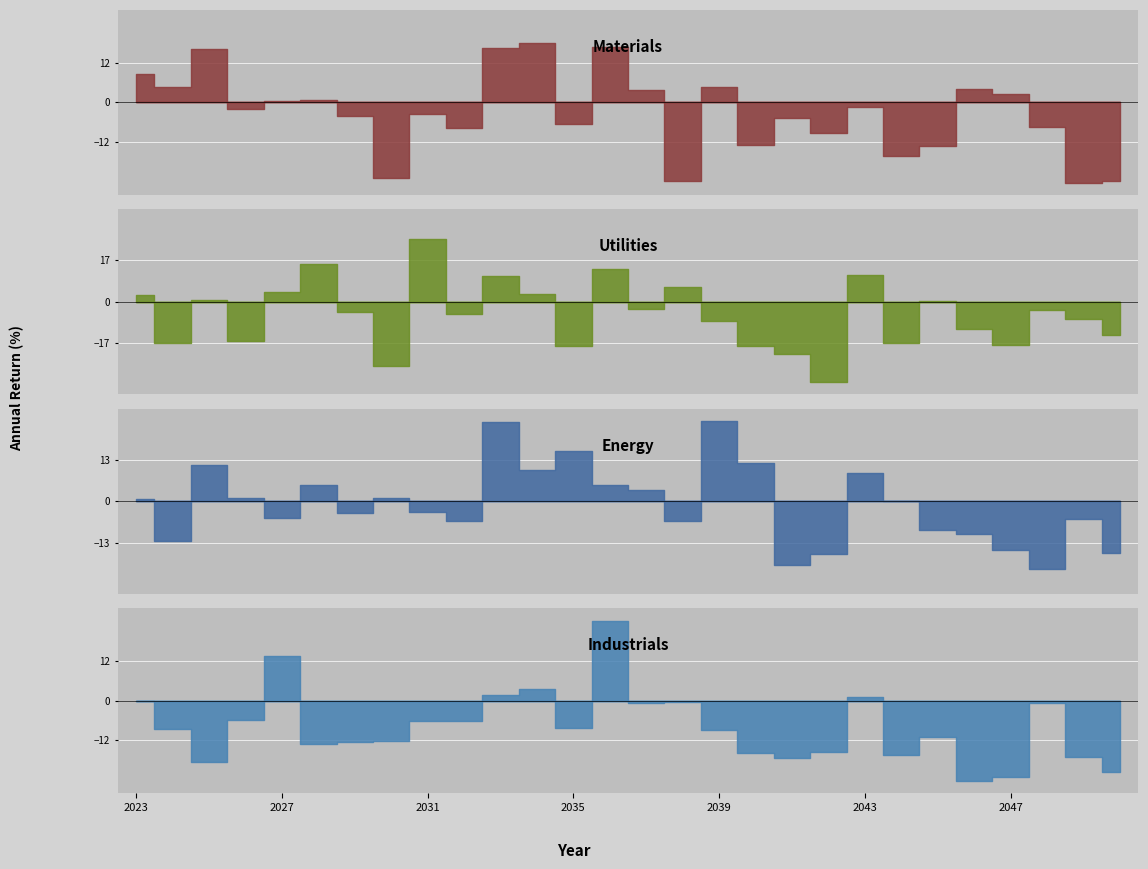

Is it true that Energy equals -19.9 at 2041?

True